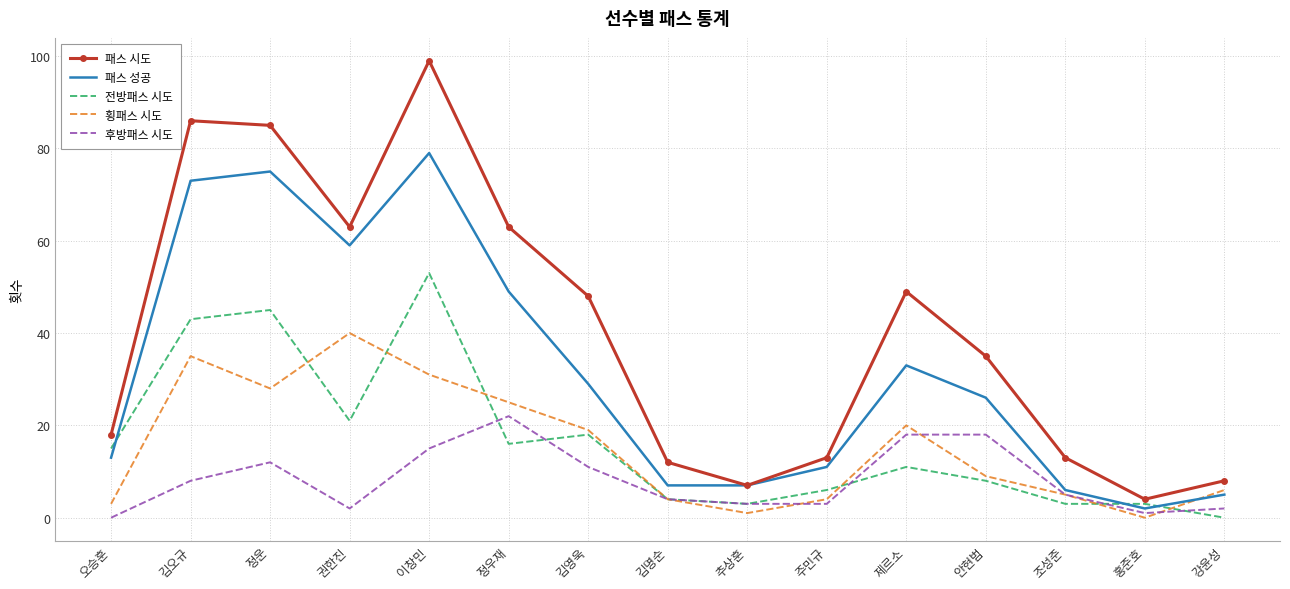

What is the sum of all 패스 시도 values?

603